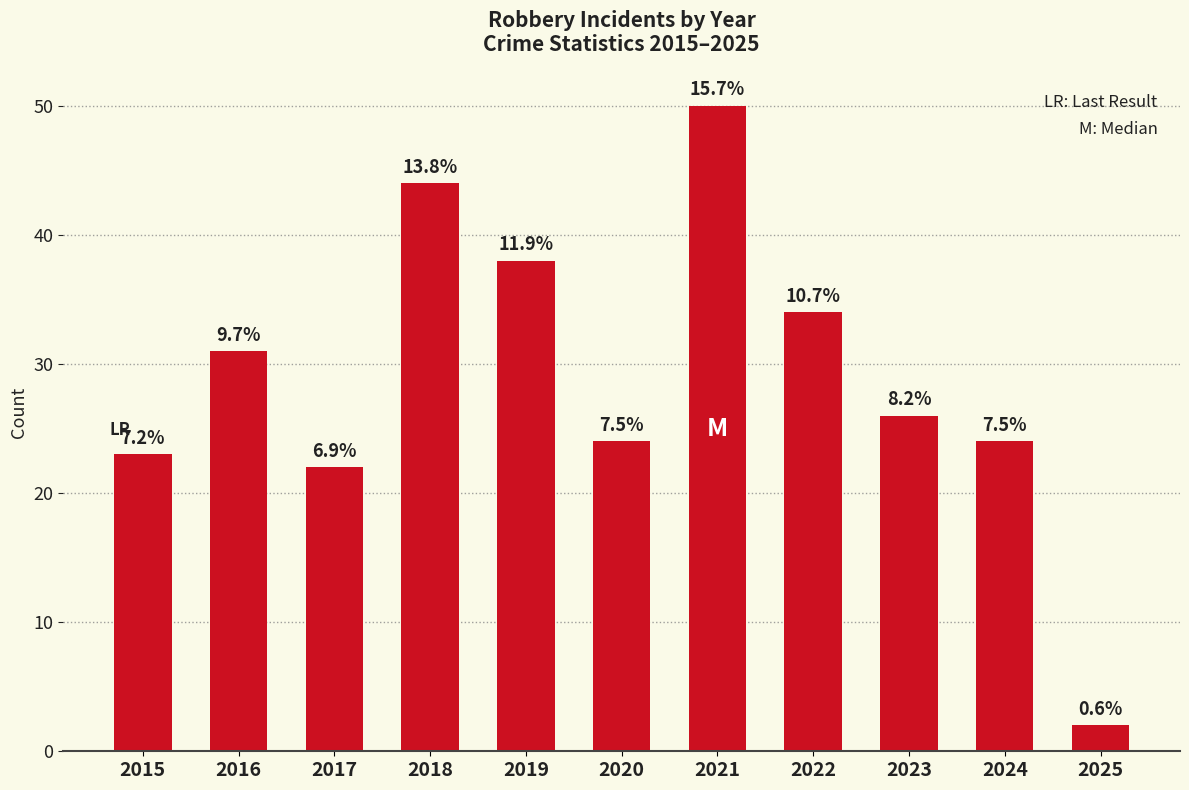

List the labels in order of value, largest first.

2021, 2018, 2019, 2022, 2016, 2023, 2020, 2024, 2015, 2017, 2025